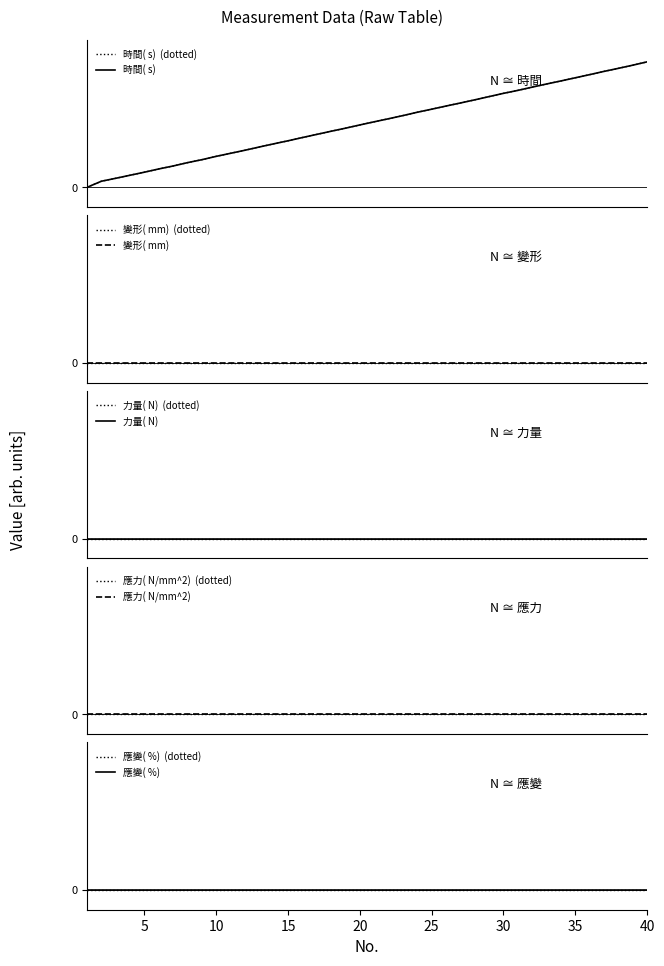

At which category does the chart reach its minimum across all series?

1